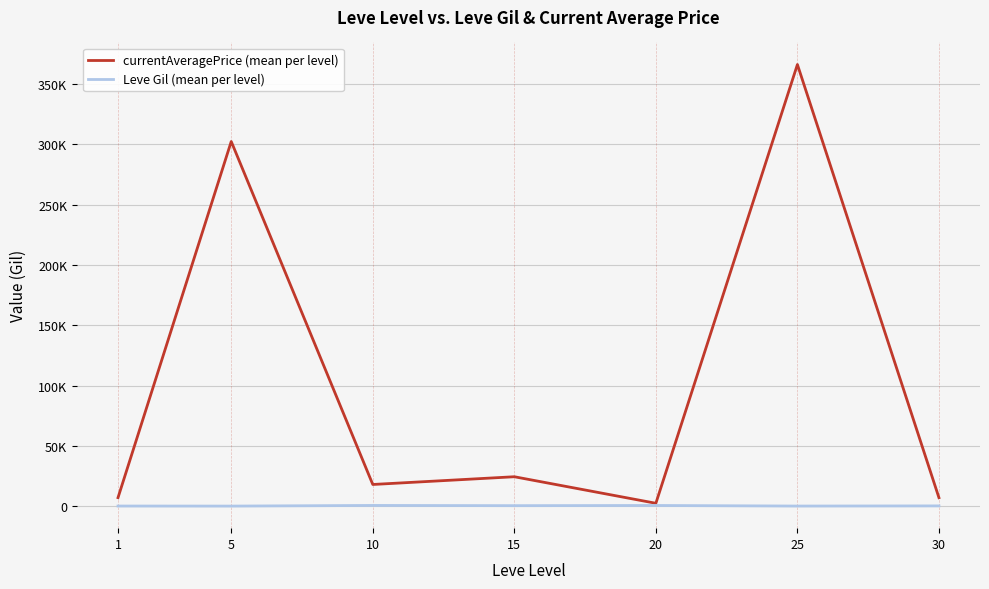

True or false: Leve Gil (mean per level) and currentAveragePrice (mean per level) cross at least once.

False